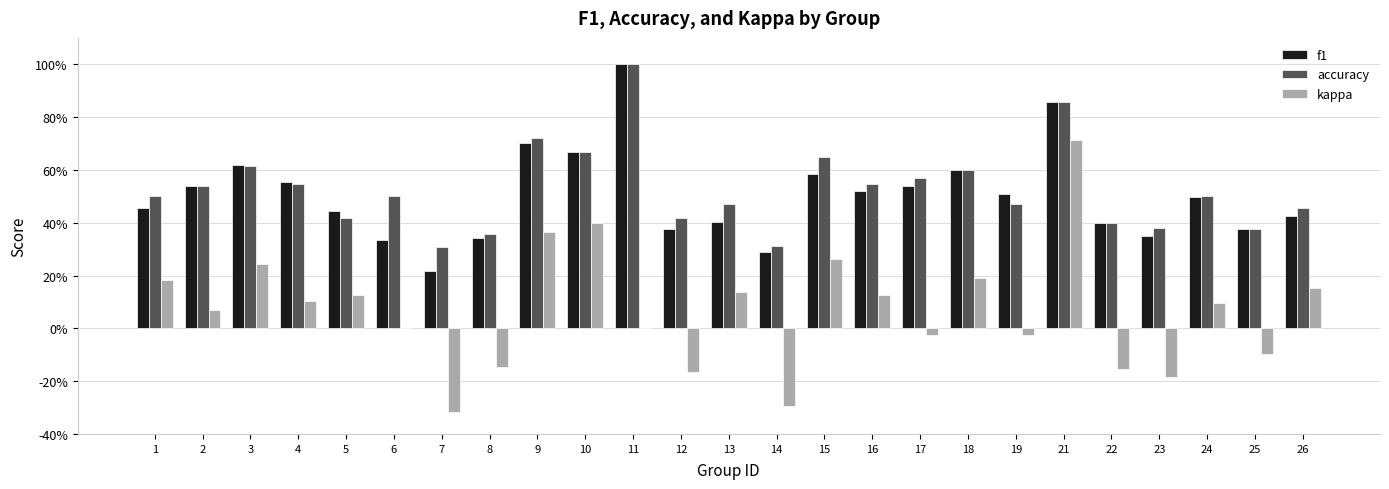

What are all the series names shown in the legend?

f1, accuracy, kappa